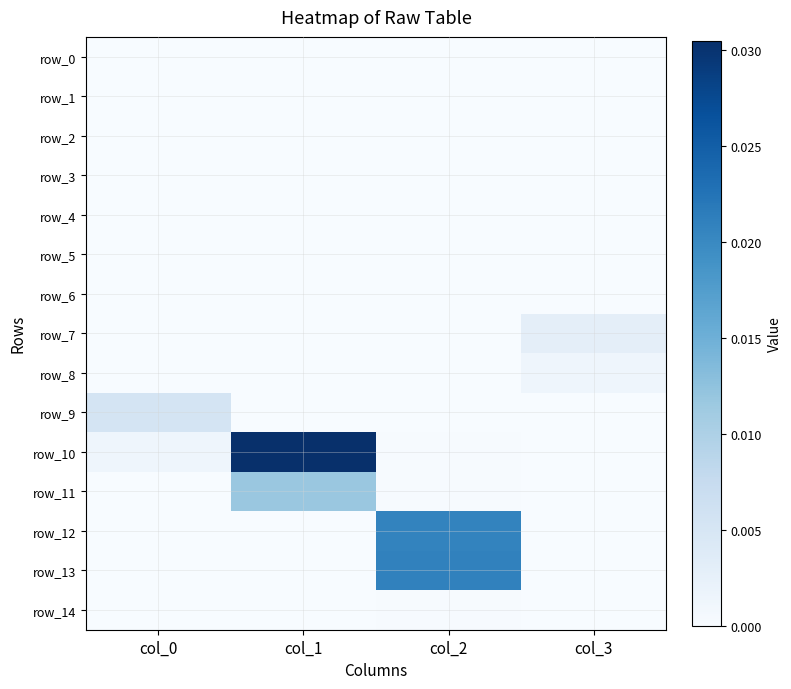

Which series has the largest range (max minus min)?

row_10